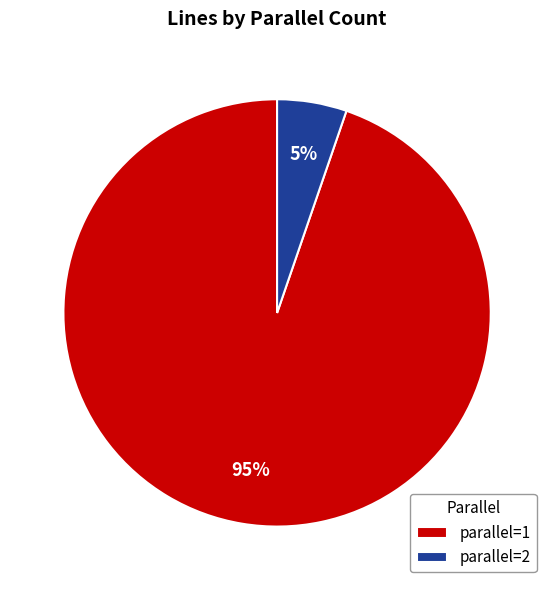

The parallel=1 slice represents 99% of the pie. True or false?

False